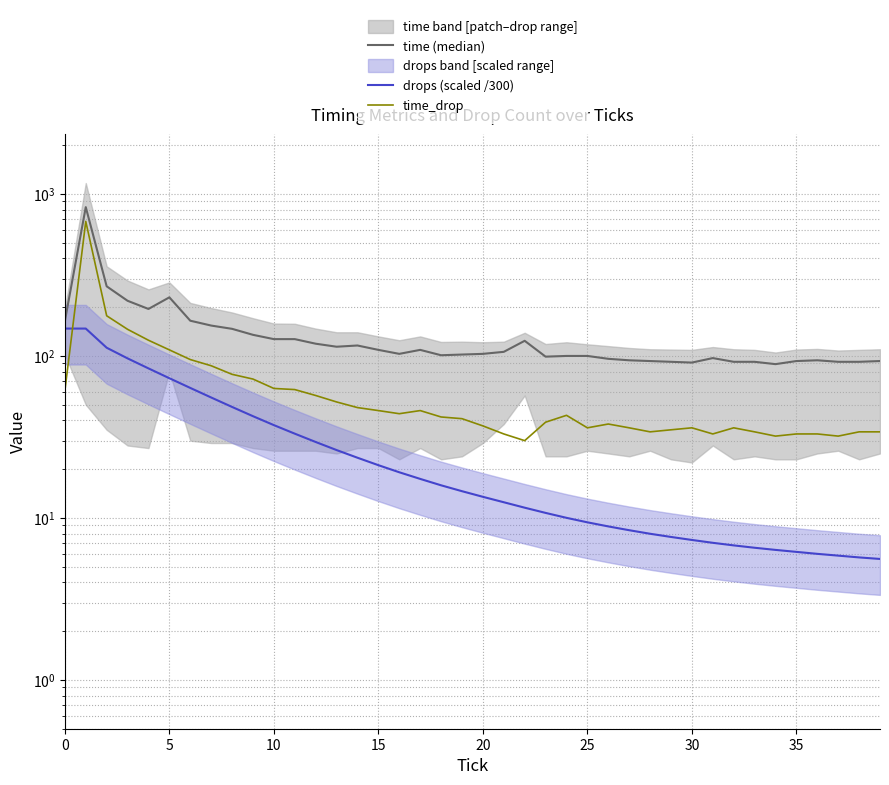

List the series in order of their overall mean, lowest first.

drops (scaled /300), time_drop, time (median)